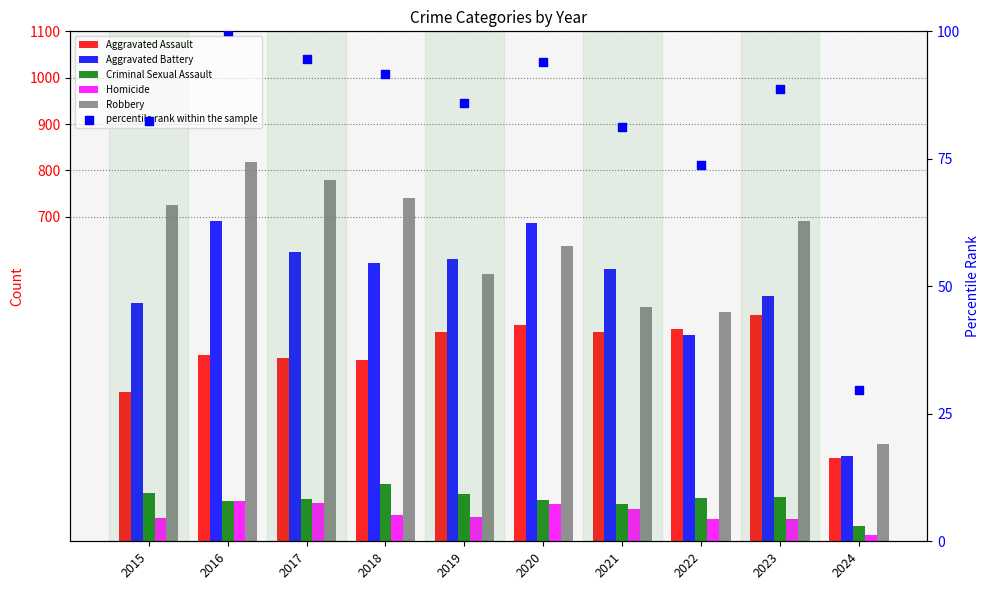

Which series reaches the maximum Y coordinate?

Robbery